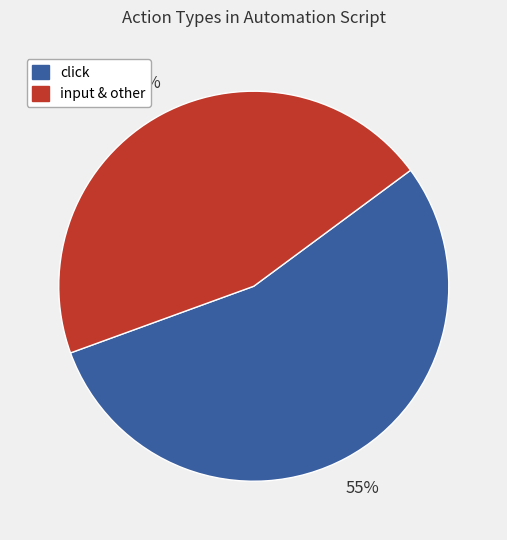

Is there any slice that represents more than half of the pie?

Yes